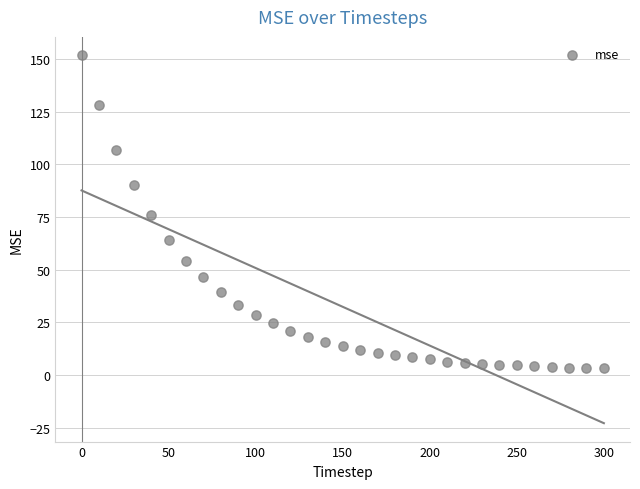

What is the range of Y values (max minus min)?

148.6